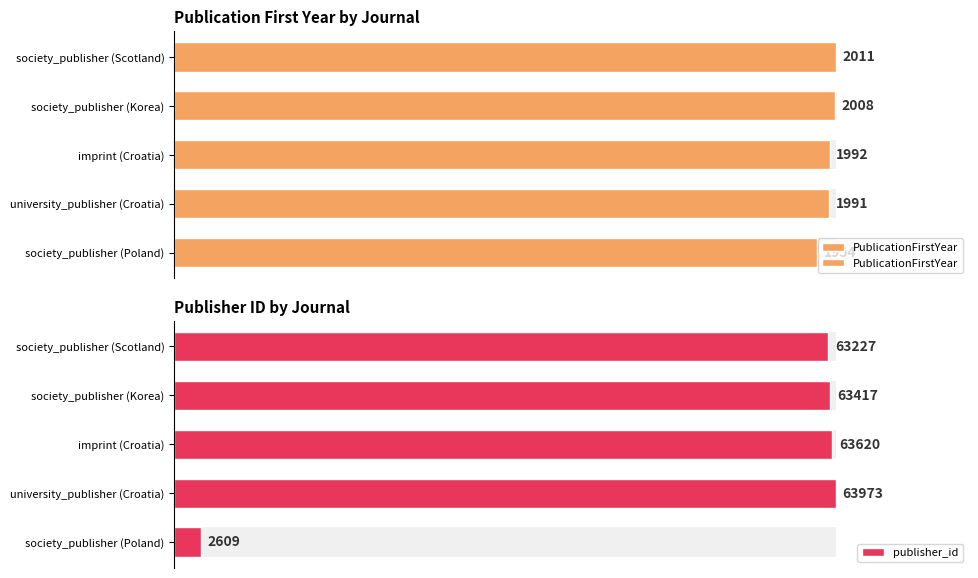

Count the number of categories in the chart.

5